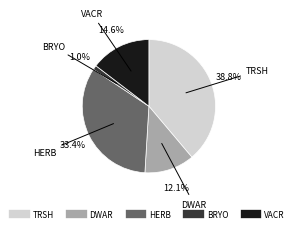

How many segments does this pie chart have?

5